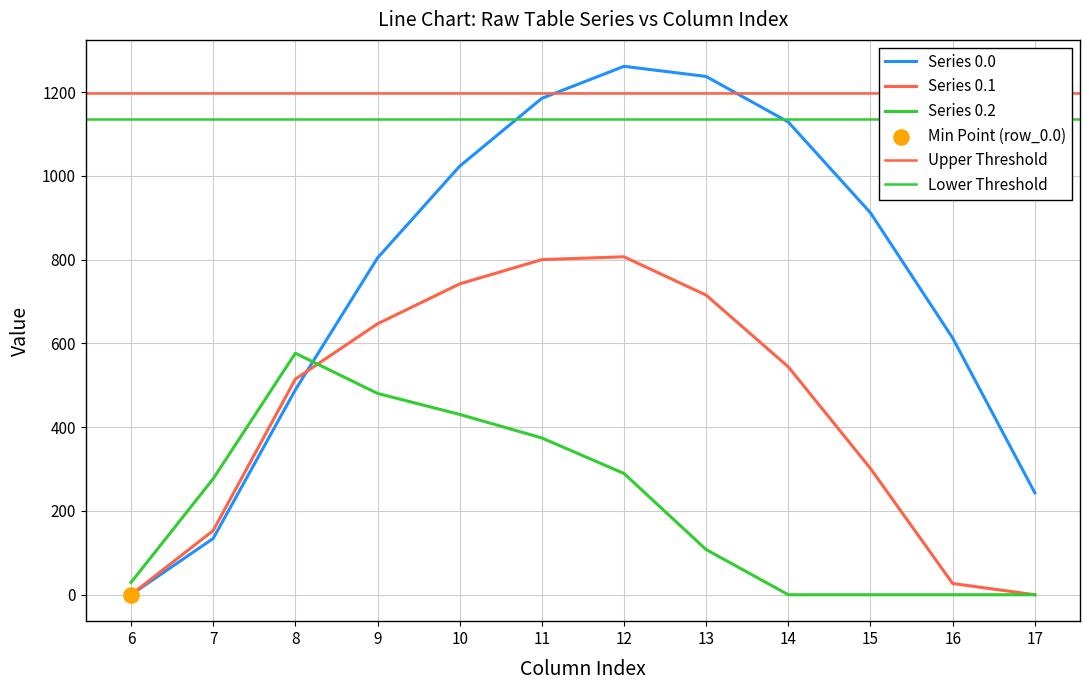

Is the value of row_1.1 at 6 greater than the value of row_1.0 at 21?

No